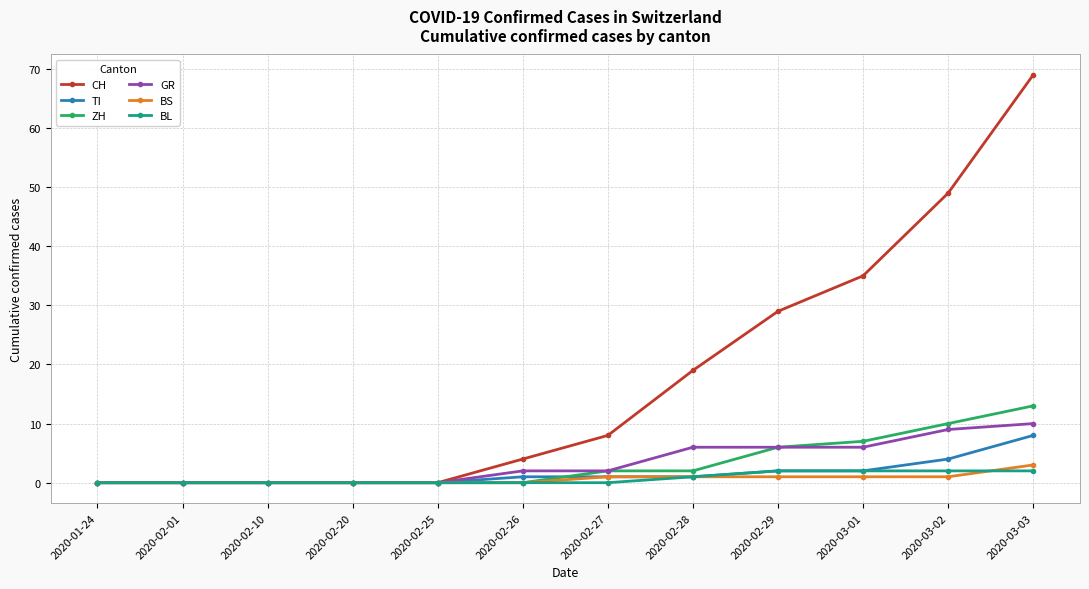

Reading left to right, extract all data points from this chart.

CH: 0	0	0	0	0	4	8	19	29	35	49	69
TI: 0	0	0	0	0	1	1	1	2	2	4	8
ZH: 0	0	0	0	0	0	2	2	6	7	10	13
GR: 0	0	0	0	0	2	2	6	6	6	9	10
BS: 0	0	0	0	0	0	1	1	1	1	1	3
BL: 0	0	0	0	0	0	0	1	2	2	2	2